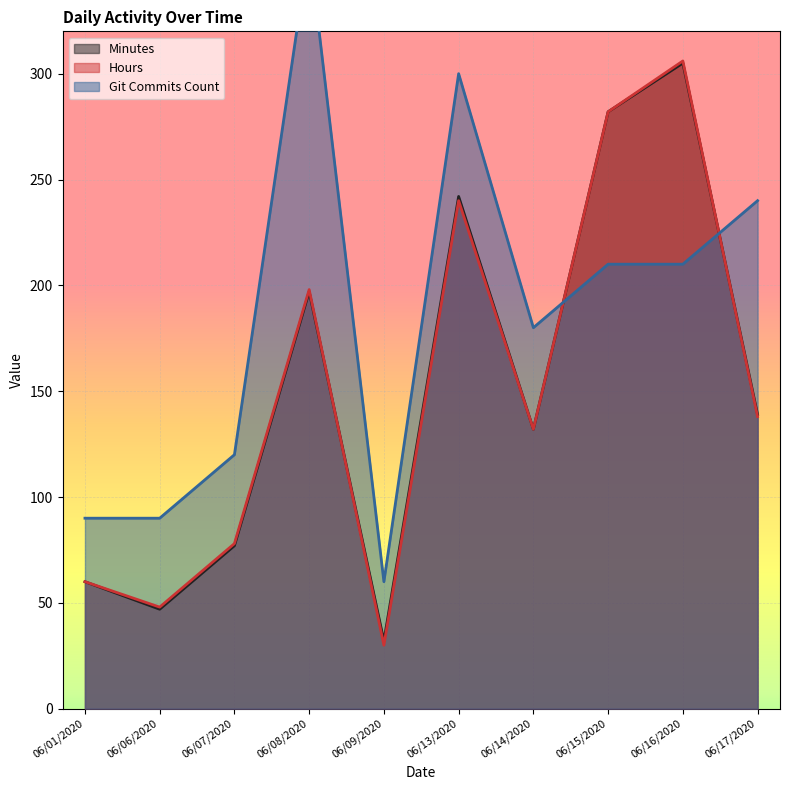

Is it true that Minutes equals 132 at 06/14/2020?

True